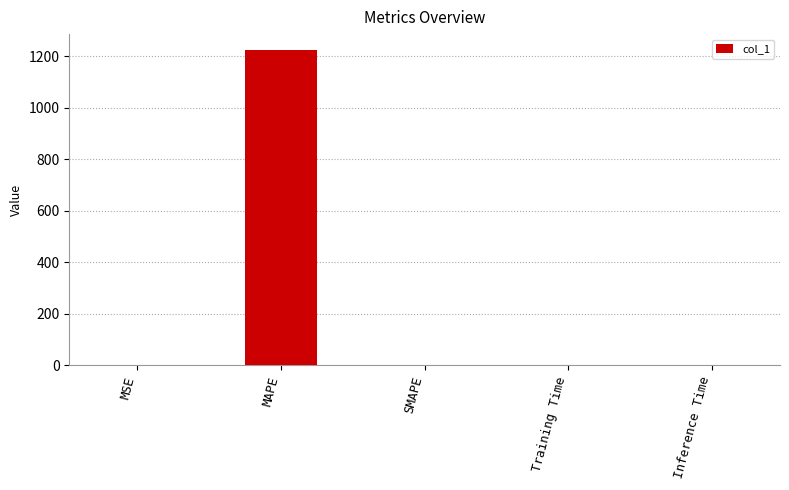

The value at SMAPE is 0.0. True or false?

True